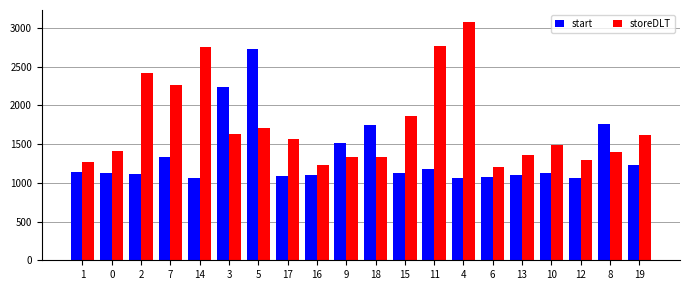

At which category is the sum across all series the highest?

5